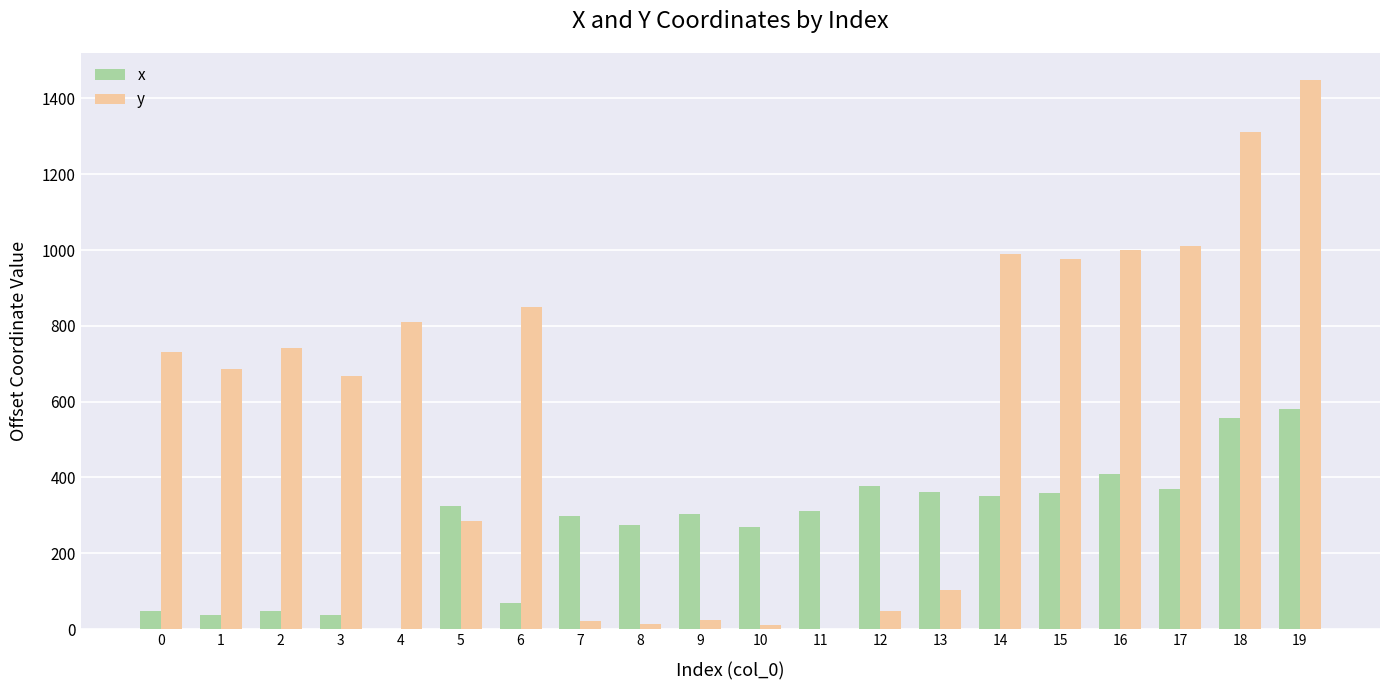

What is the sum of all y values?

11726.7